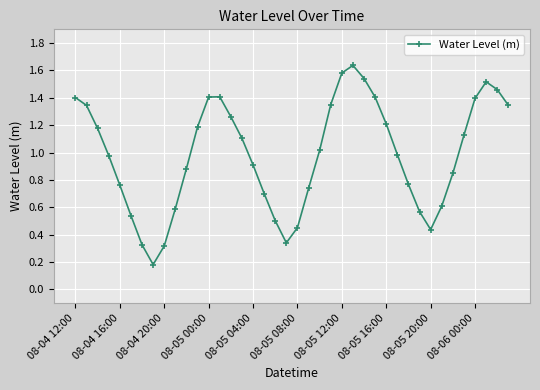

How many points are lower than both their immediate neighbors (excluding endpoints)?

3